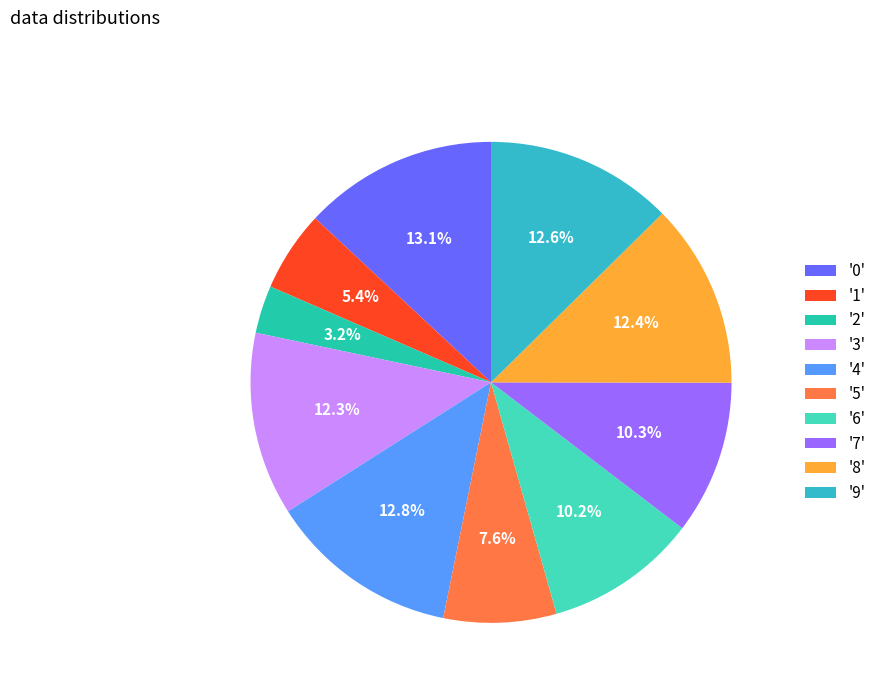

Combined, do '4' and '3' account for over 50%?

No